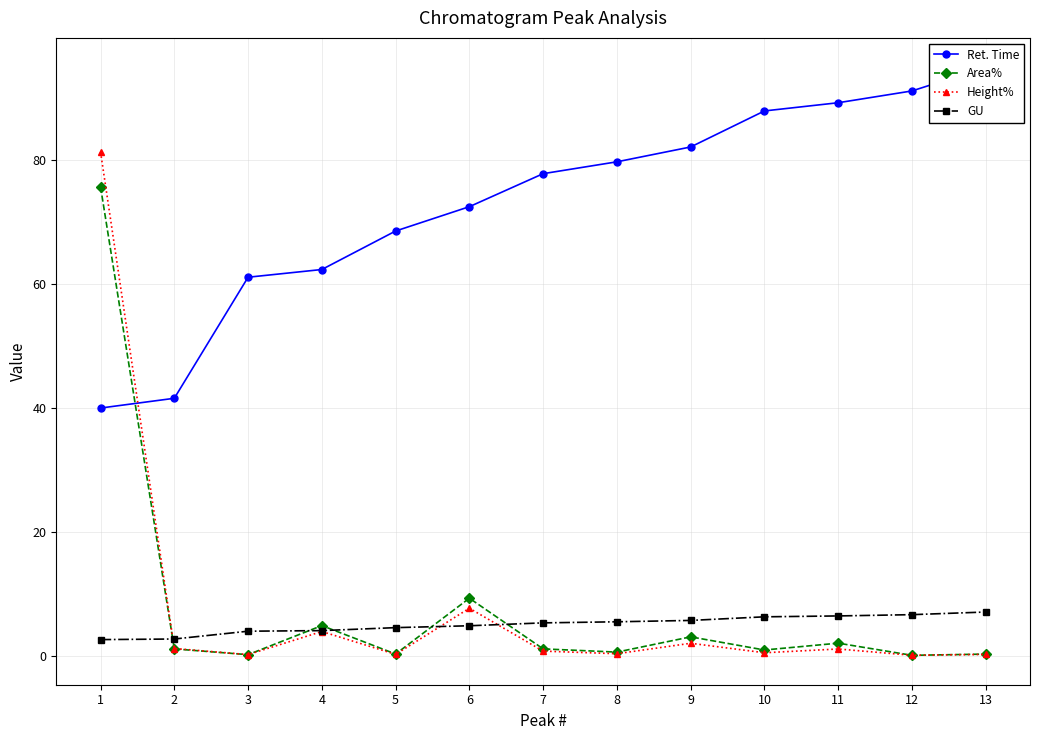

At how many categories does at least one series exceed 17?

13